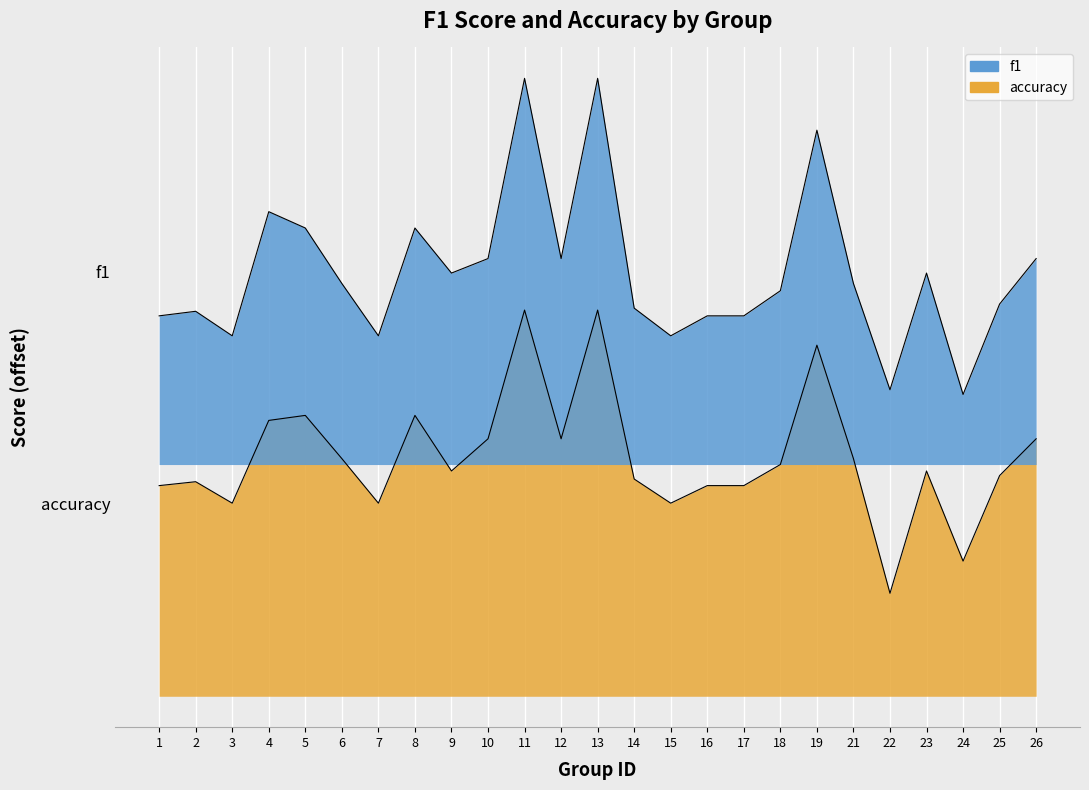

Is the value of f1 at 17 greater than the value of accuracy at 10?

Yes